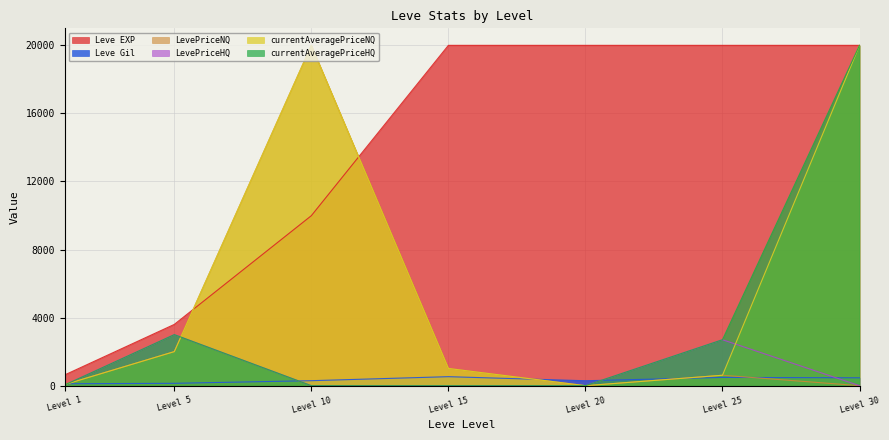

What is the greatest value displayed?

20000